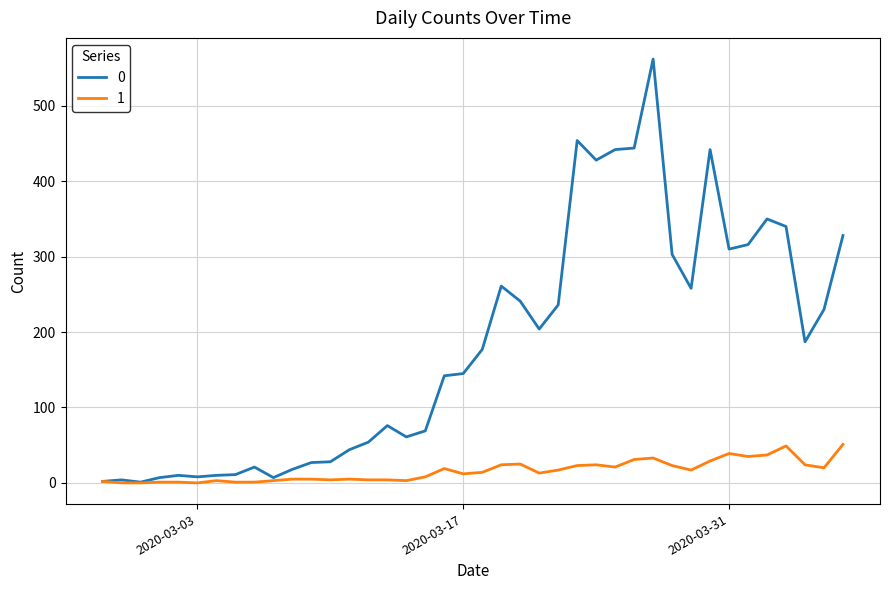

What is the maximum value shown in the chart?

562